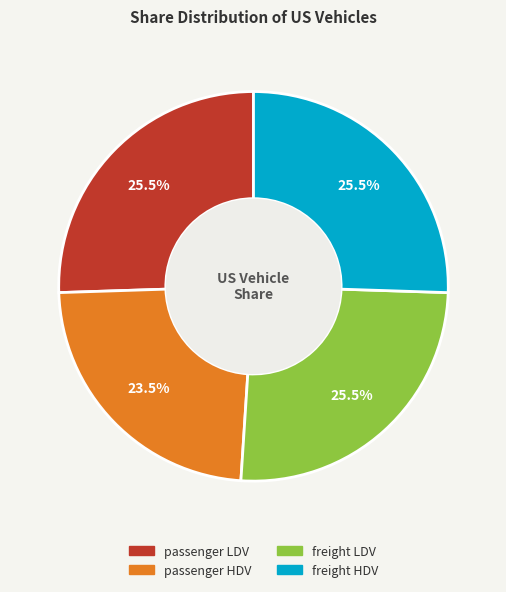

What is the total percentage of freight LDV and passenger HDV?

49.0%